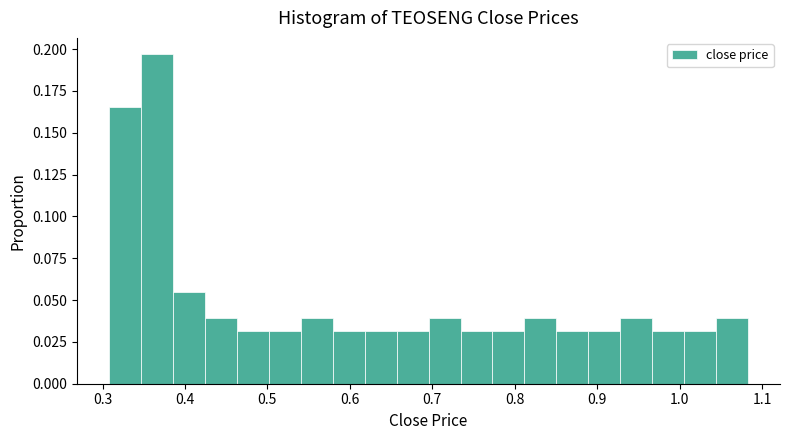

Around what value on the x-axis is the tallest bar? Give the approximate position of its centre, as read against the axis.

0.37